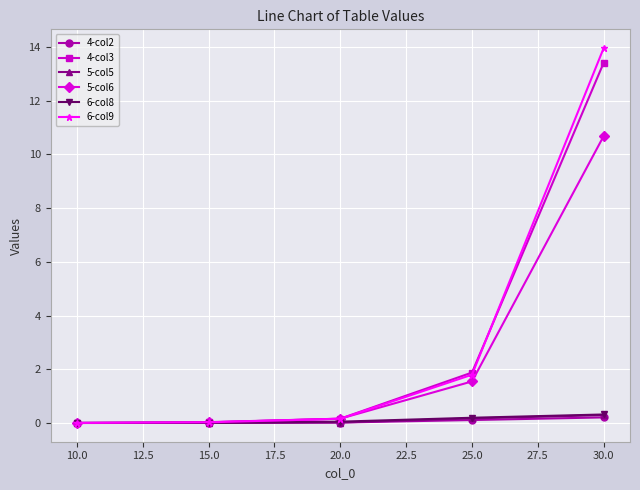

At which category is the sum across all series the highest?

30.0